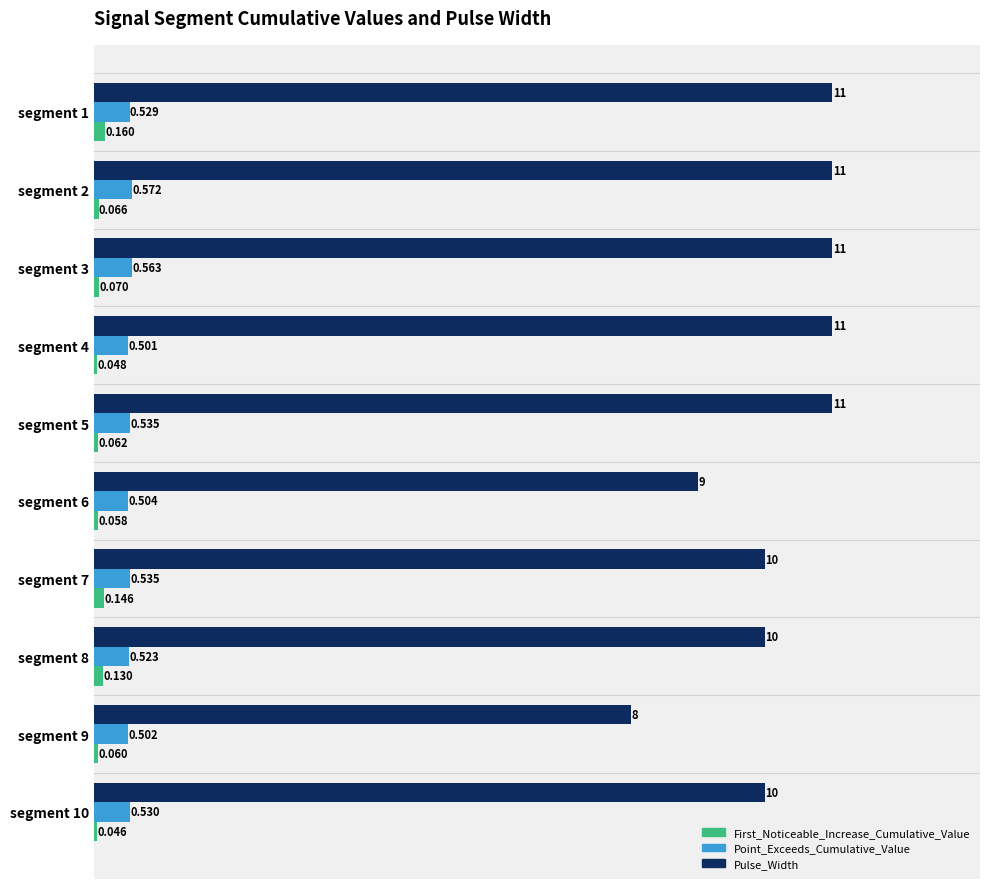

Which series has the widest spread of values?

Pulse_Width